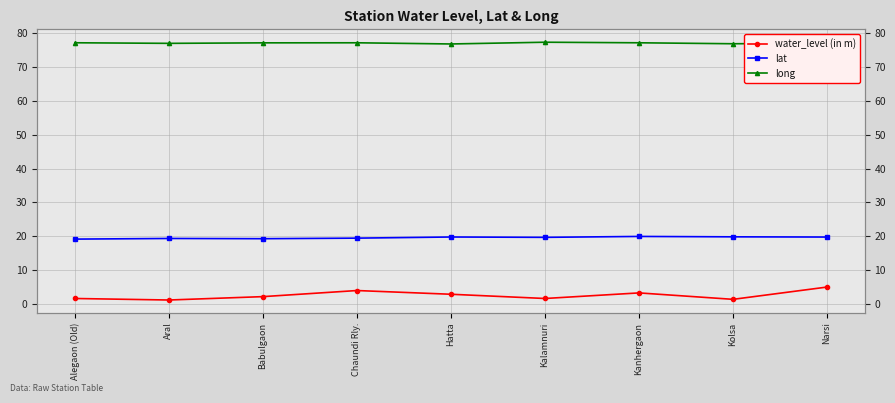

Which category has the highest value across all series?

Kalamnuri